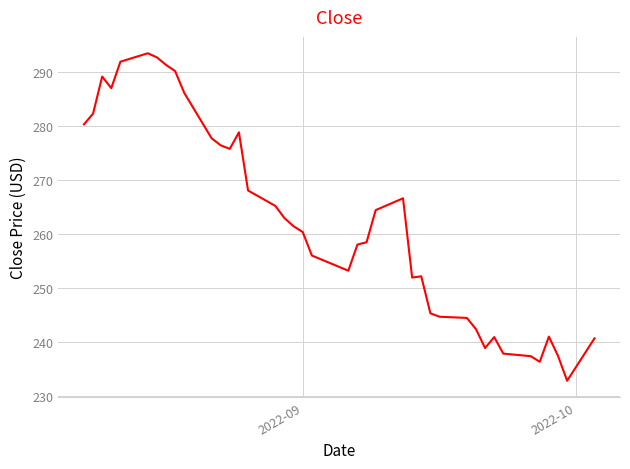

What is the minimum value shown in the chart?

232.9